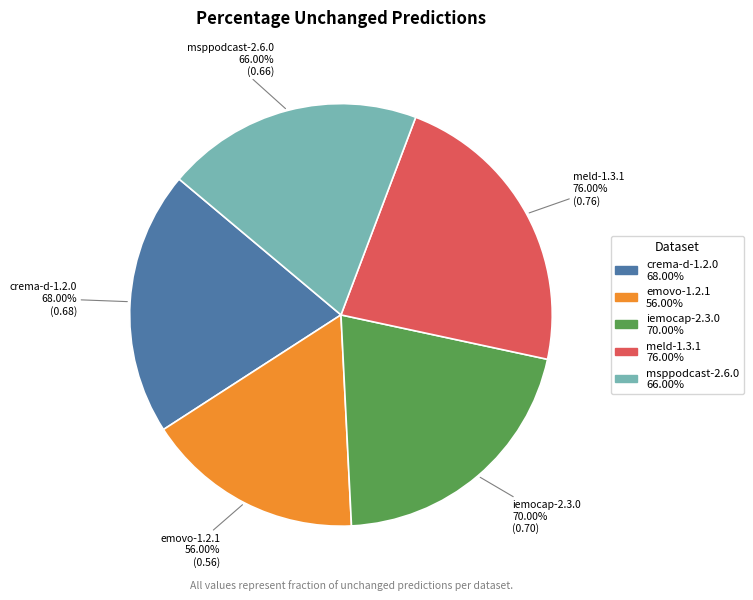

To the nearest percent, what percentage of the pie is meld-1.3.1?

23%